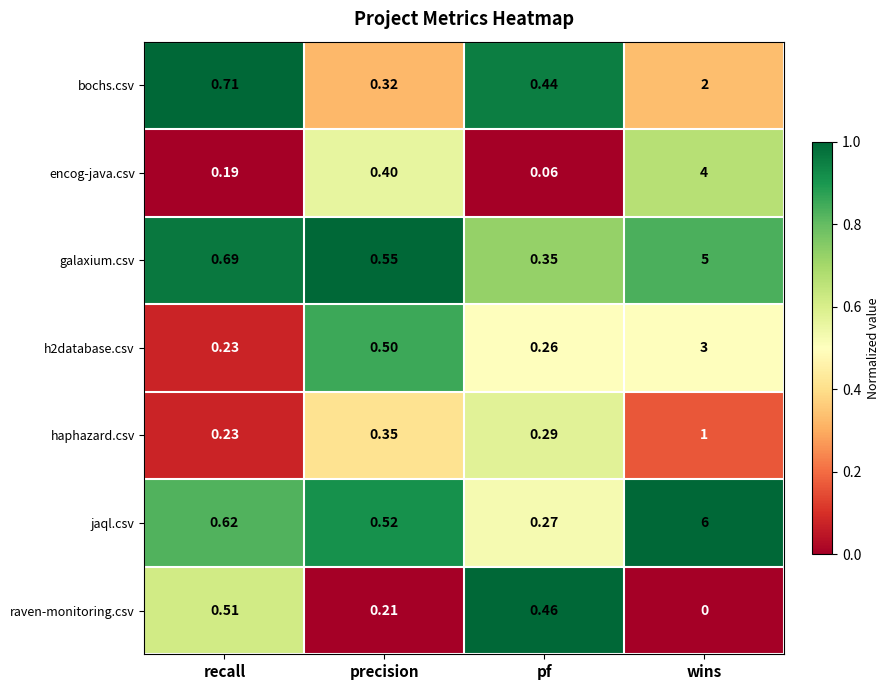

Rank the series at wins from lowest to highest value.

raven-monitoring.csv, haphazard.csv, bochs.csv, h2database.csv, encog-java.csv, galaxium.csv, jaql.csv